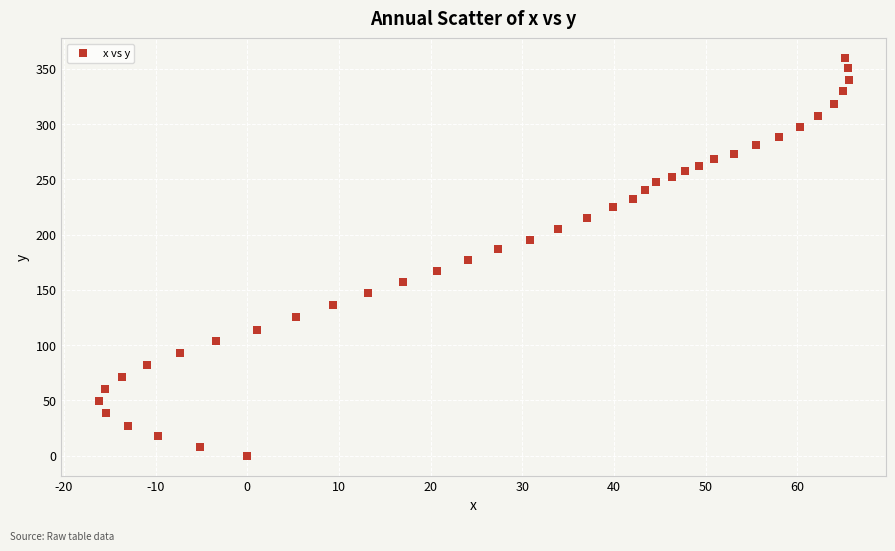

What is the range of X values (max minus min)?

81.8